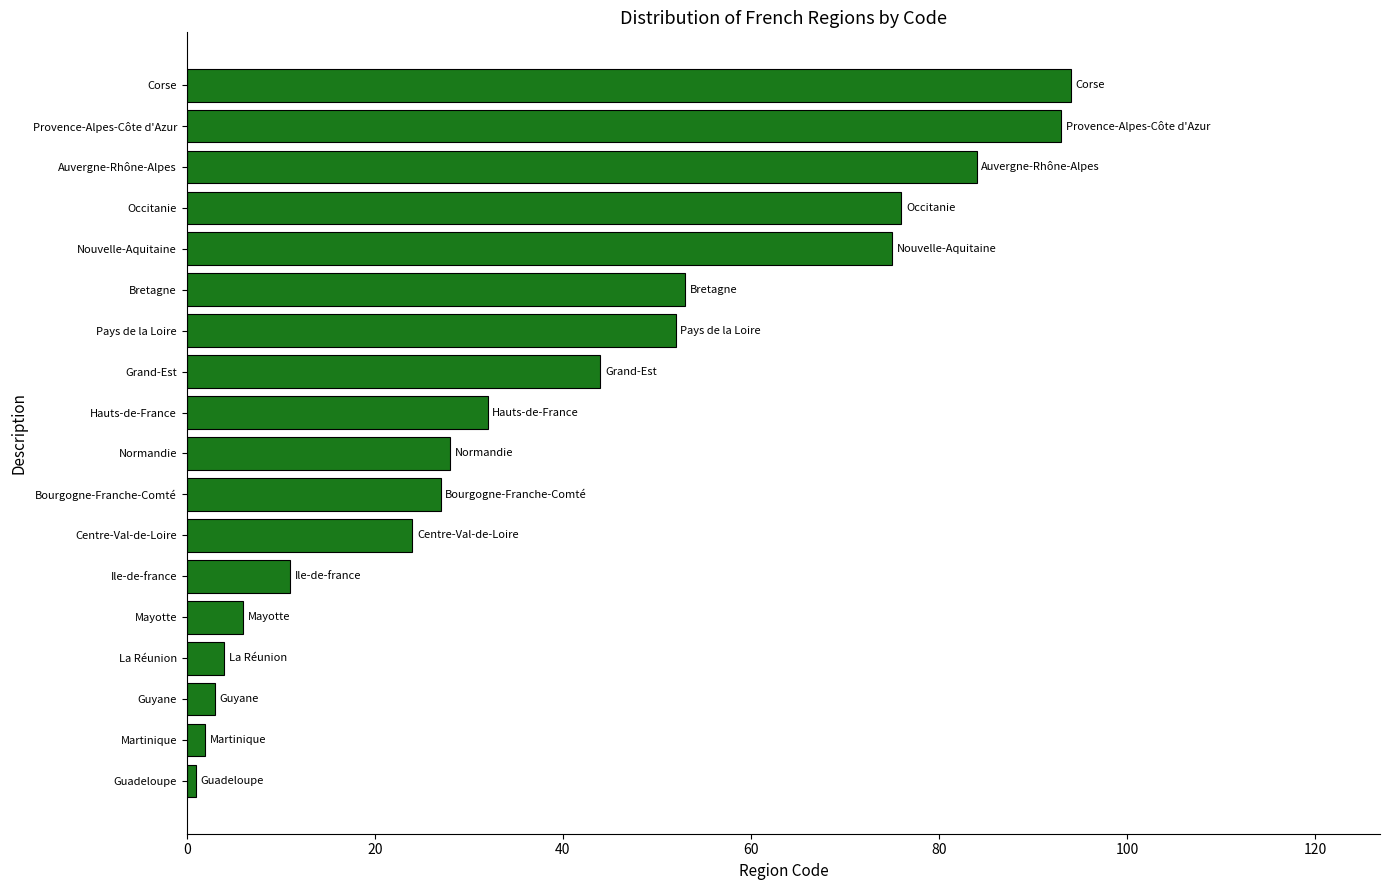

What is the difference between the maximum and minimum values?

93